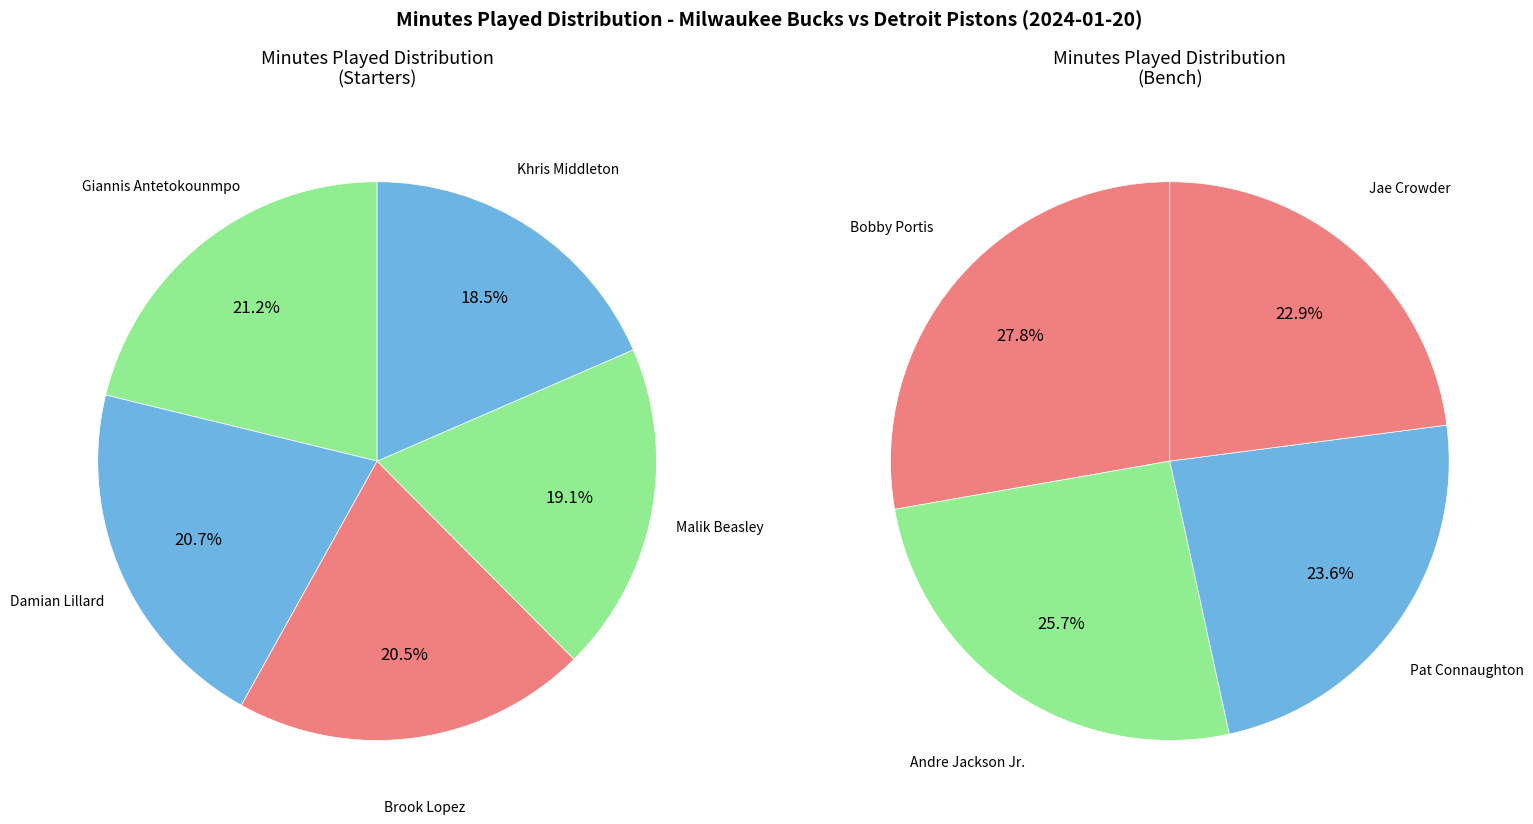

Count the number of slices in the pie.

9